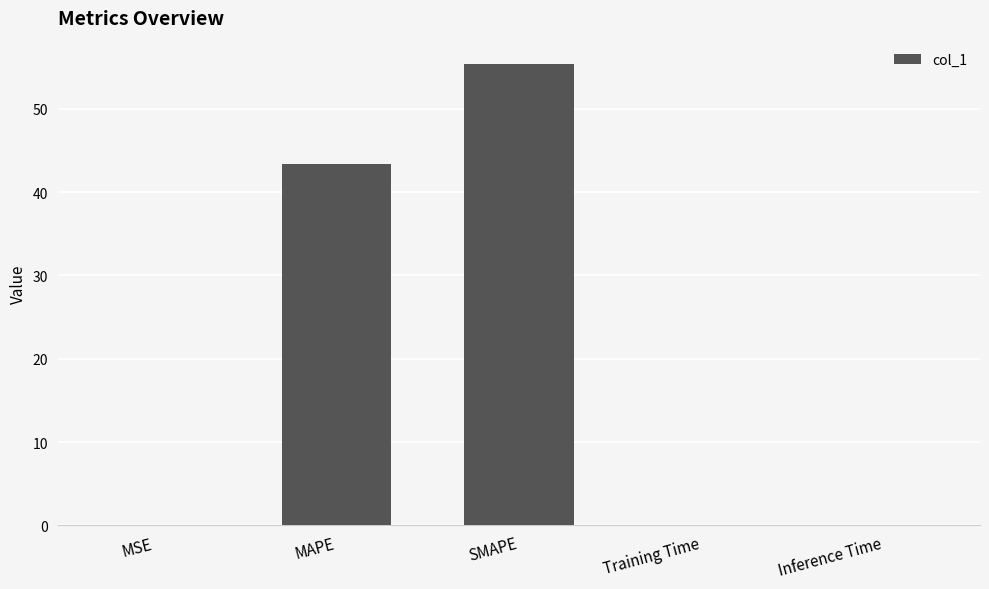

Where is the data nearest to the value 27?

MAPE